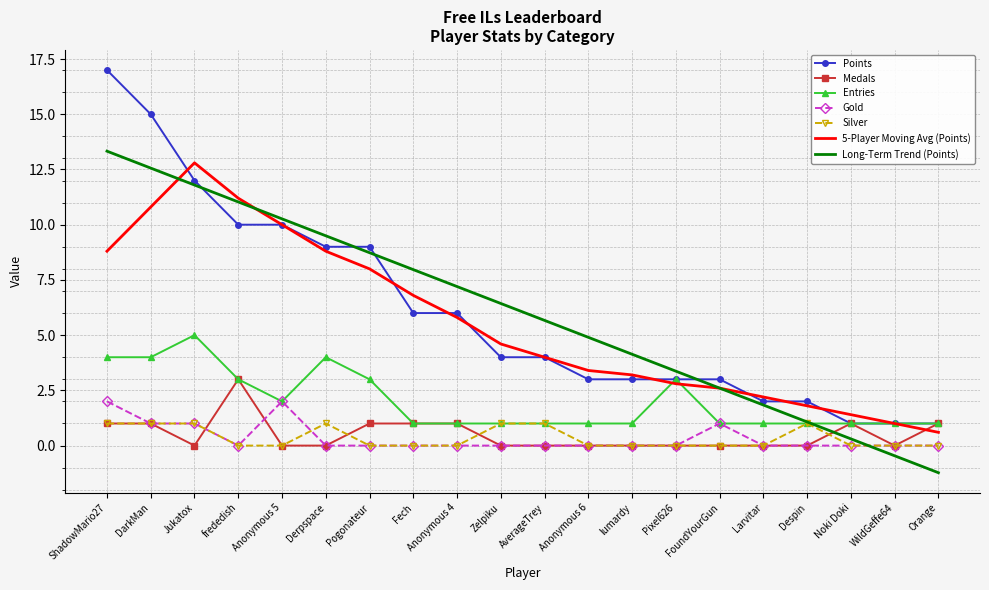

What is the total value across all series at FoundYourGun?

10.2